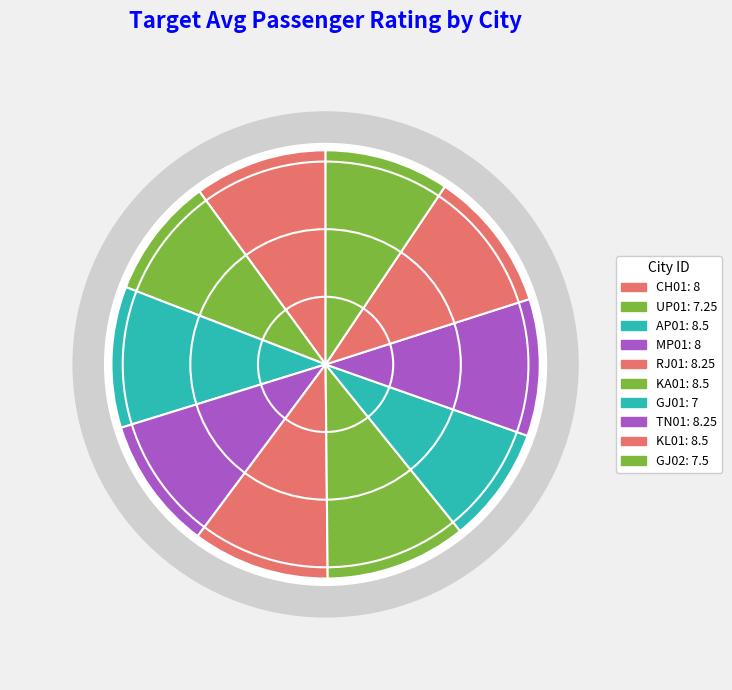

What percentage is NOT represented by GJ02?

90.6%